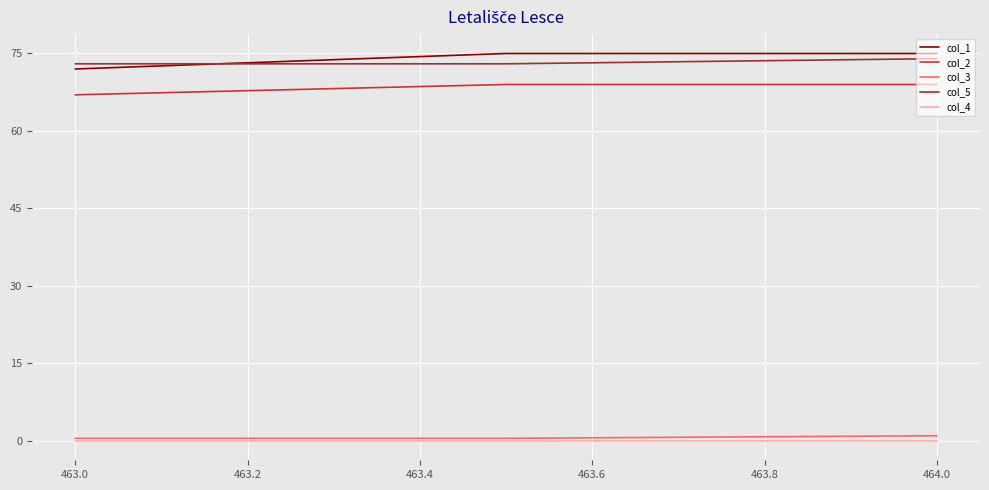

What is the lowest value of the col_2 series?

67.0